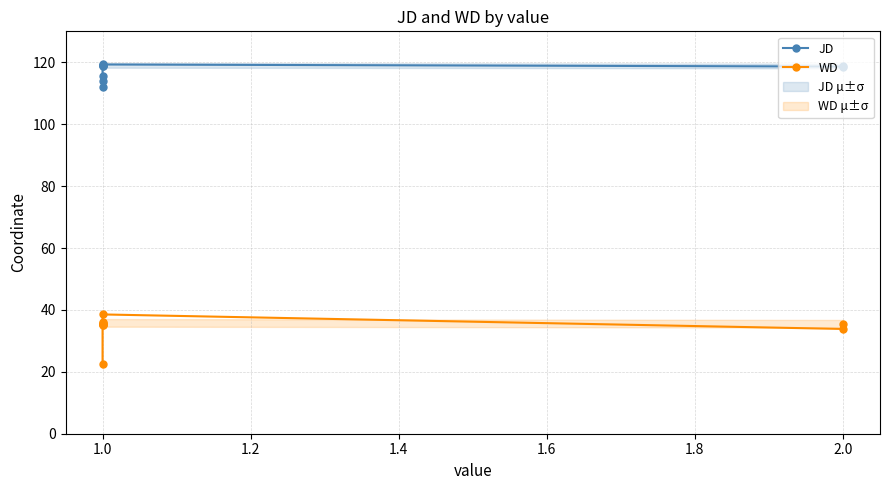

How many lines are shown in the chart?

2